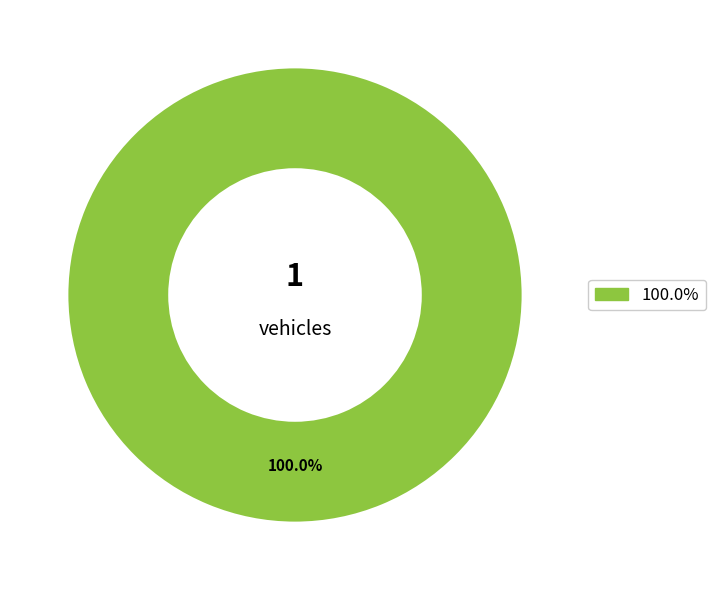

Is there a majority slice in this chart?

Yes